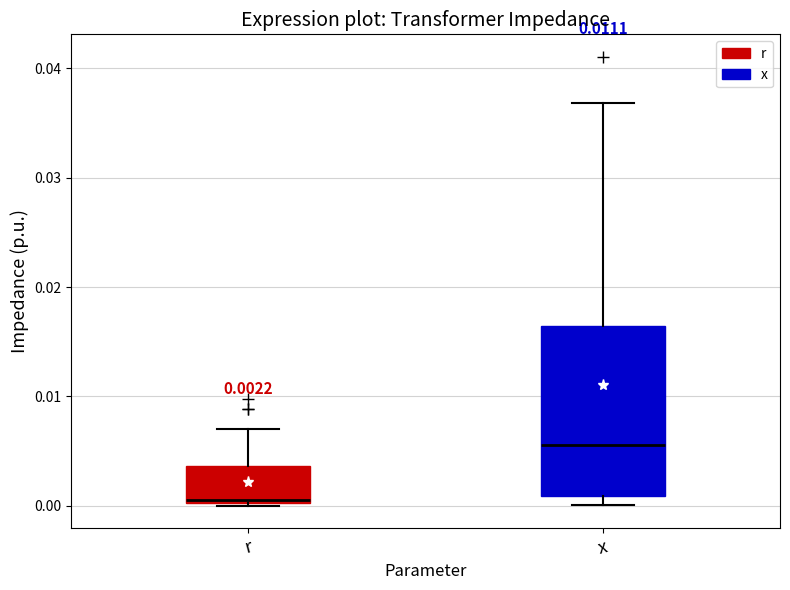

Which box is the tallest, from its lower edge to its upper edge?

x